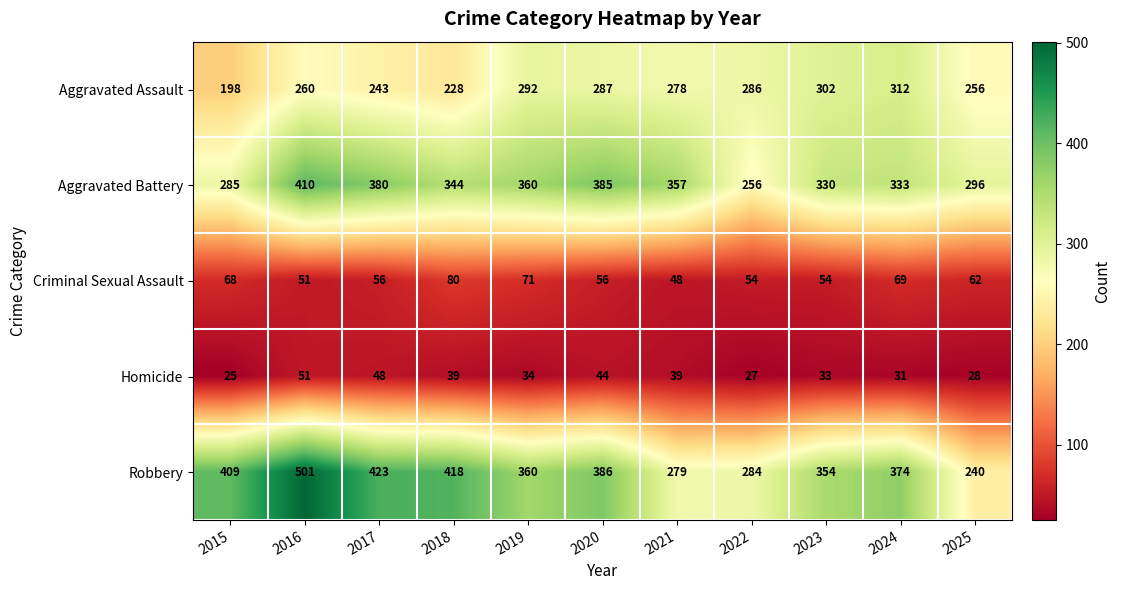

Count the number of data series in this chart.

5